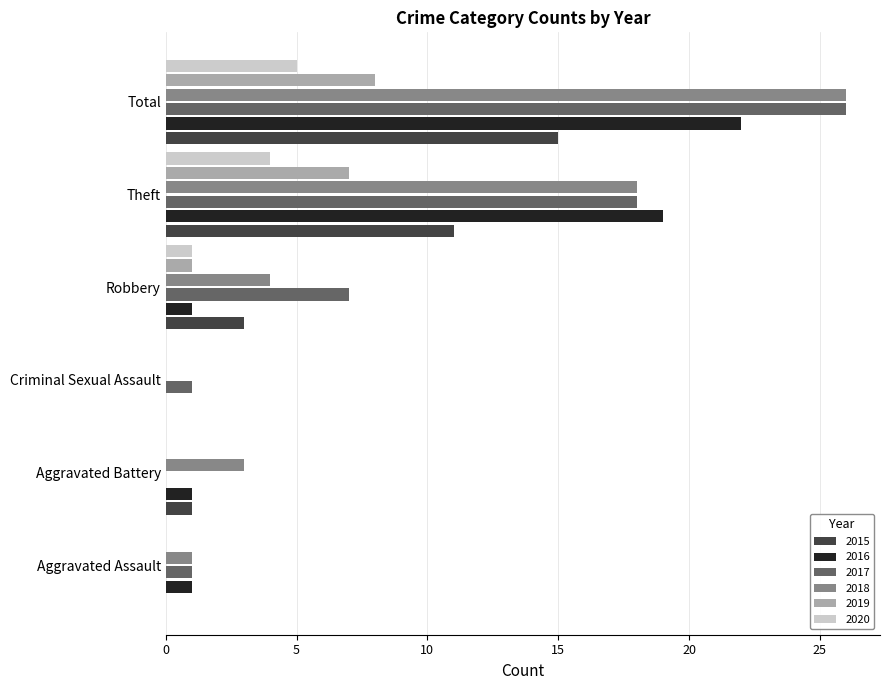

Which series changed the most between Aggravated Battery and Criminal Sexual Assault?

2018